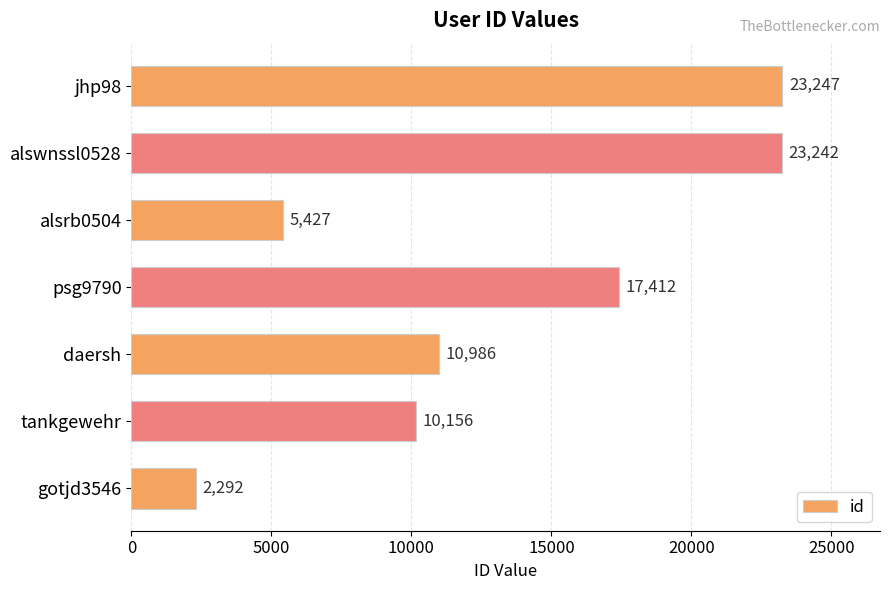

What is the label of the 3rd bar from the bottom?

daersh